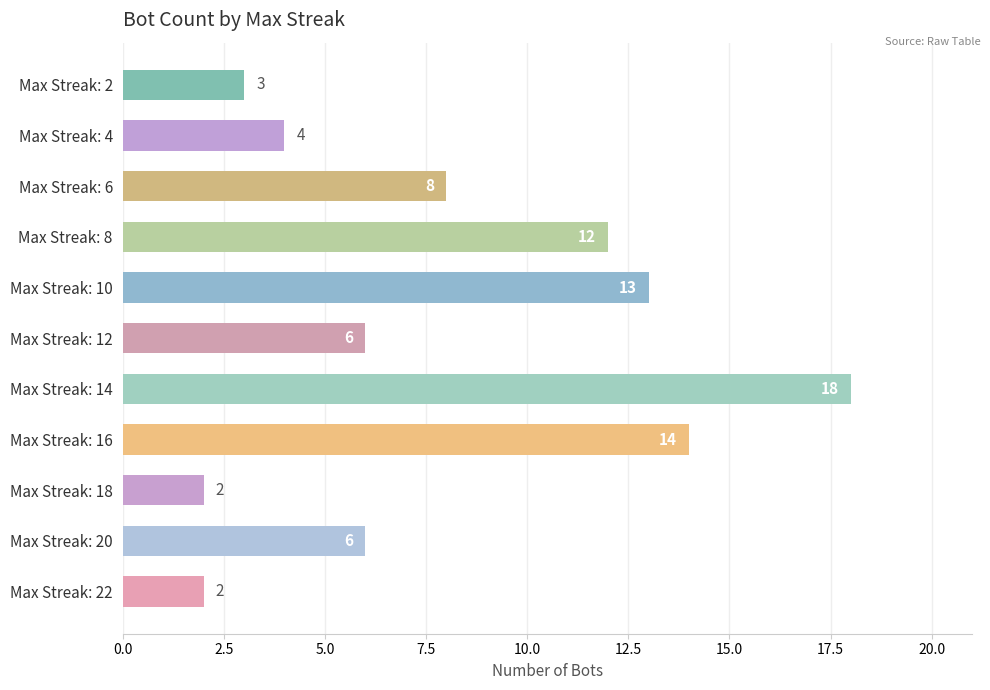

Reading bottom to top, what are all the values shown in this chart?

Max Streak: 22=2	Max Streak: 20=6	Max Streak: 18=2	Max Streak: 16=14	Max Streak: 14=18	Max Streak: 12=6	Max Streak: 10=13	Max Streak: 8=12	Max Streak: 6=8	Max Streak: 4=4	Max Streak: 2=3